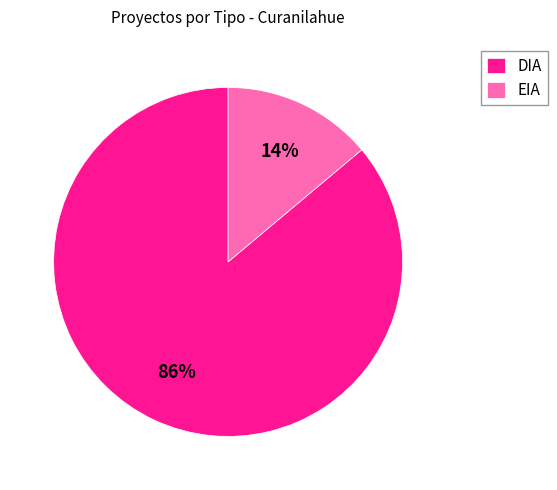

Count the number of slices in the pie.

2